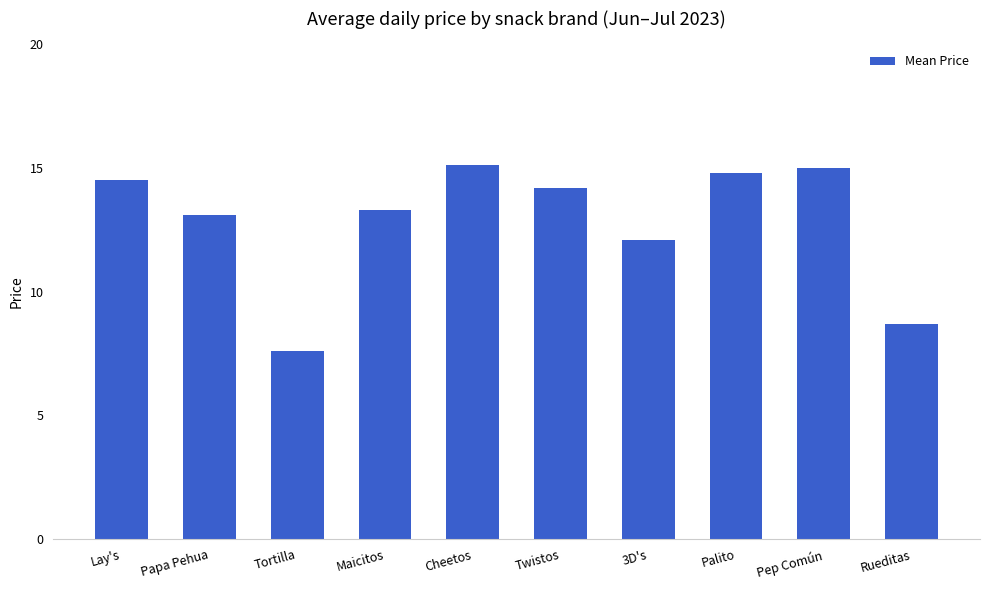

What is the average value?

12.8